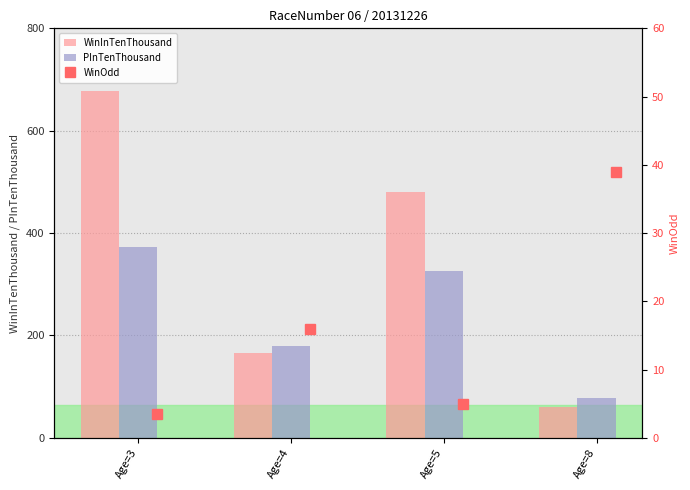

How many groups of bars are there?

4